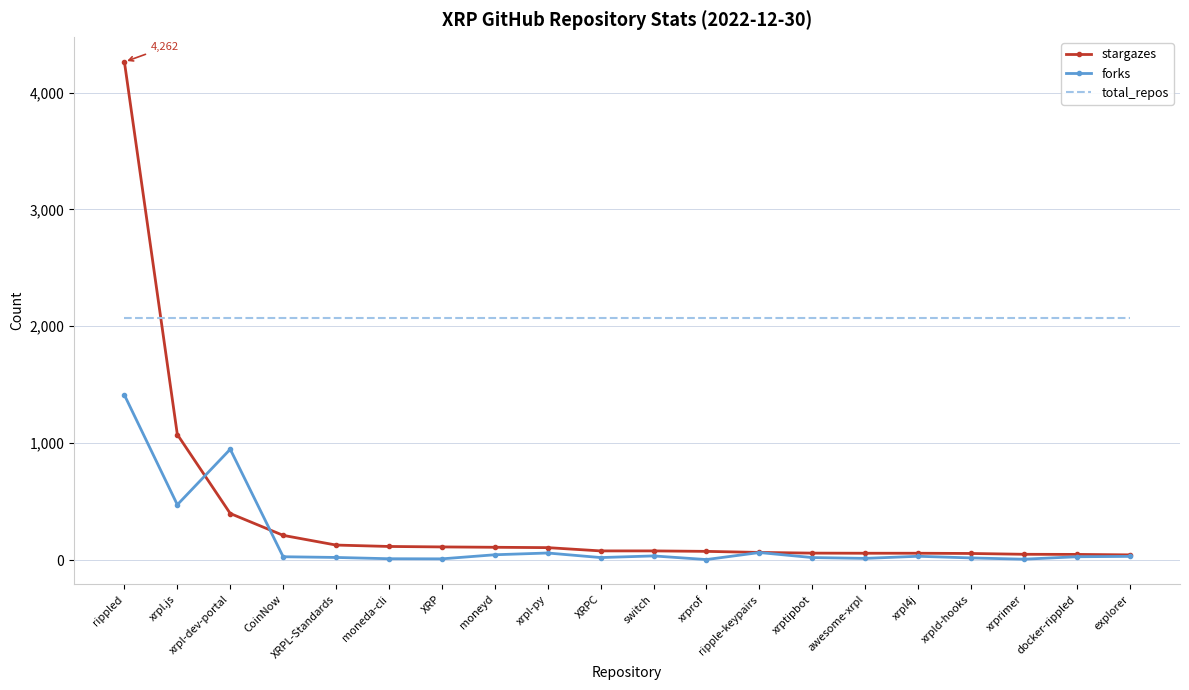

At which category is the sum across all series the highest?

rippled